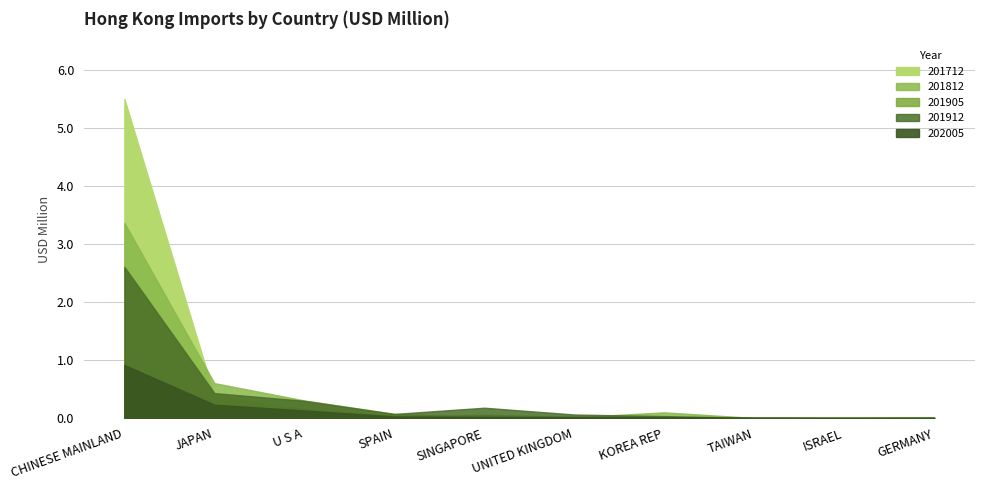

At which category is the sum across all series the highest?

CHINESE MAINLAND